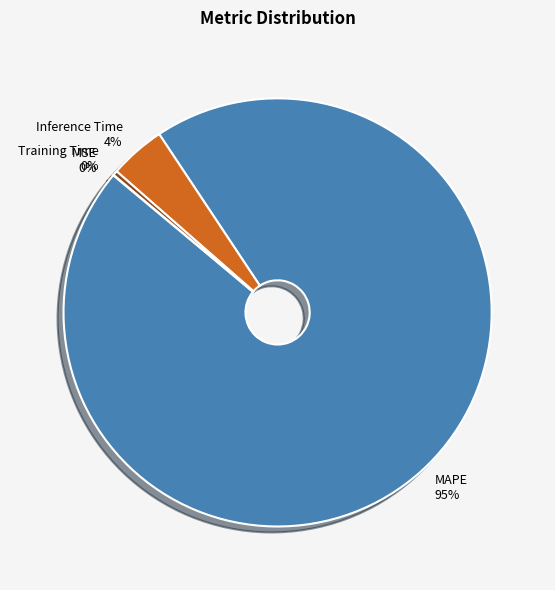

Between Inference Time and Training Time, which is larger?

Inference Time